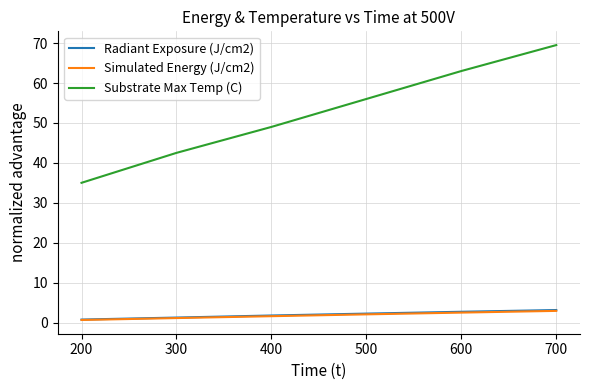

Which series changed the most between 200 and 600?

Substrate Max Temp (C)